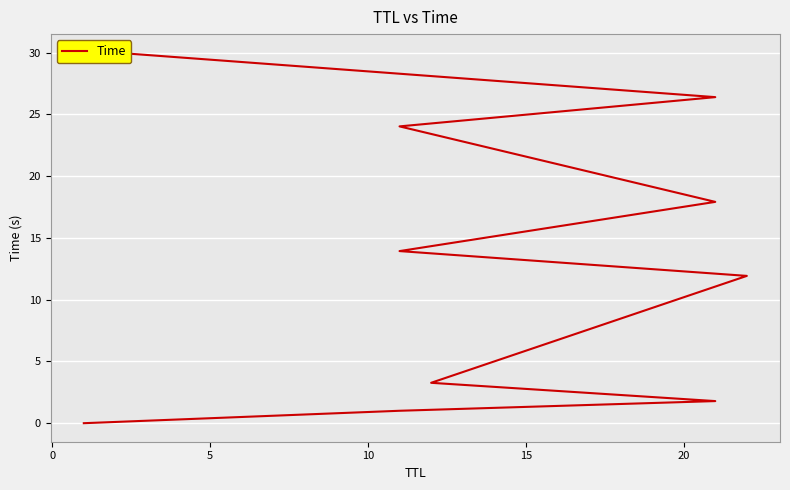

Is it true that the value at 8 is 41.2?

False